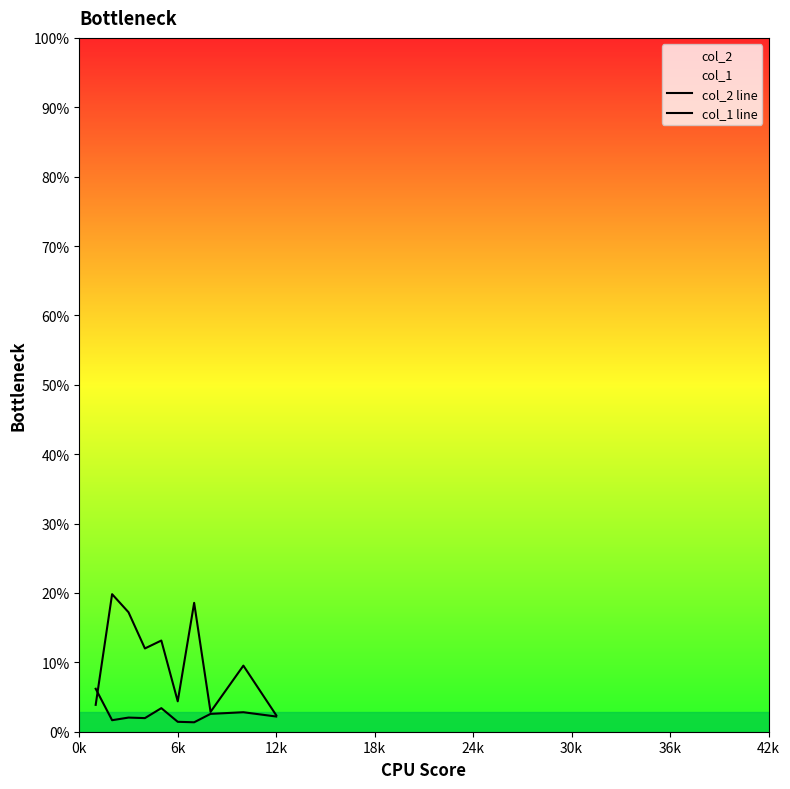

In col_1 line, how many points are higher than both neighbors (excluding endpoints)?

3